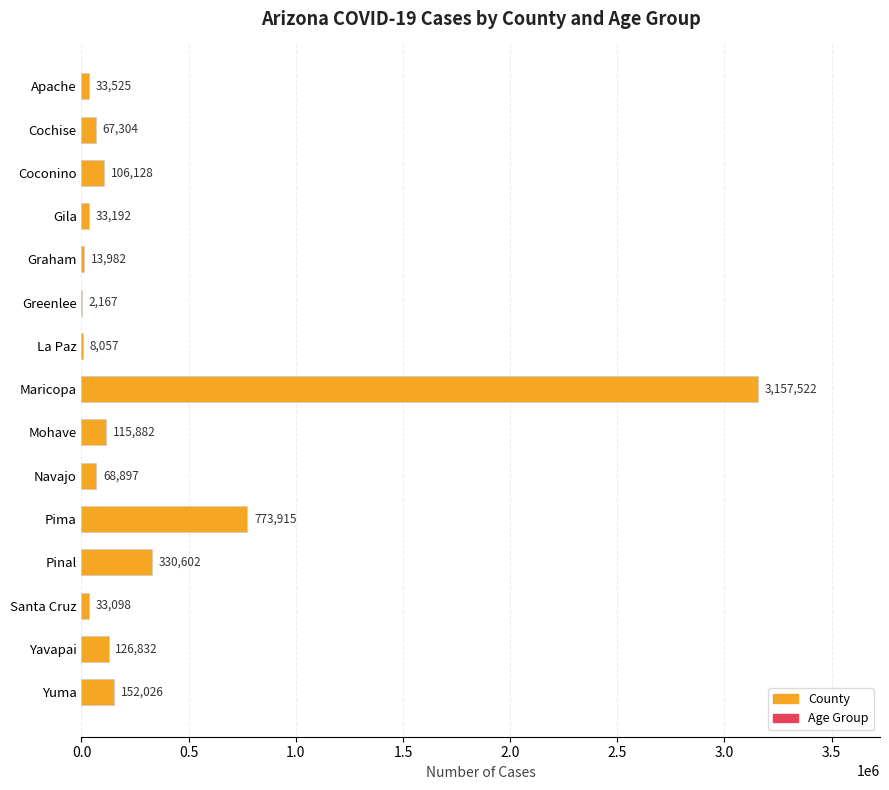

Reading bottom to top, transcribe all the data shown in this chart.

Yuma=152026	Yavapai=126832	Santa Cruz=33098	Pinal=330602	Pima=773915	Navajo=68897	Mohave=115882	Maricopa=3157522	La Paz=8057	Greenlee=2167	Graham=13982	Gila=33192	Coconino=106128	Cochise=67304	Apache=33525